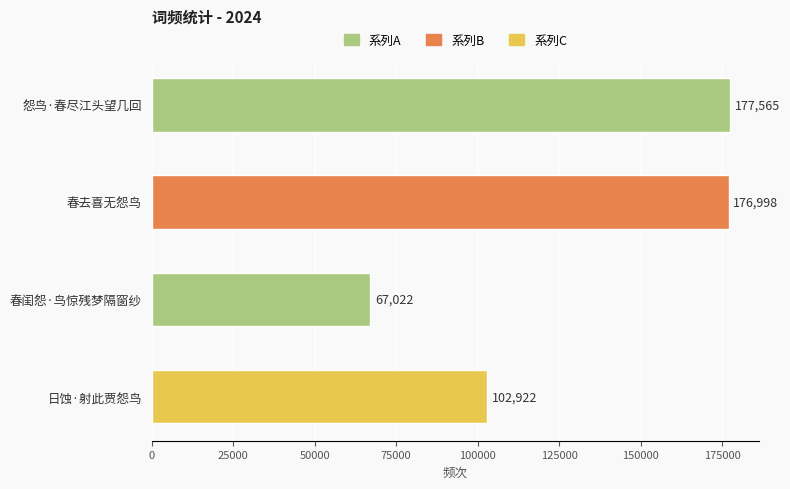

Approximately how many times larger is the value at 春闺怨·鸟惊残梦隔窗纱 compared to 怨鸟·春尽江头望几回?

0.4